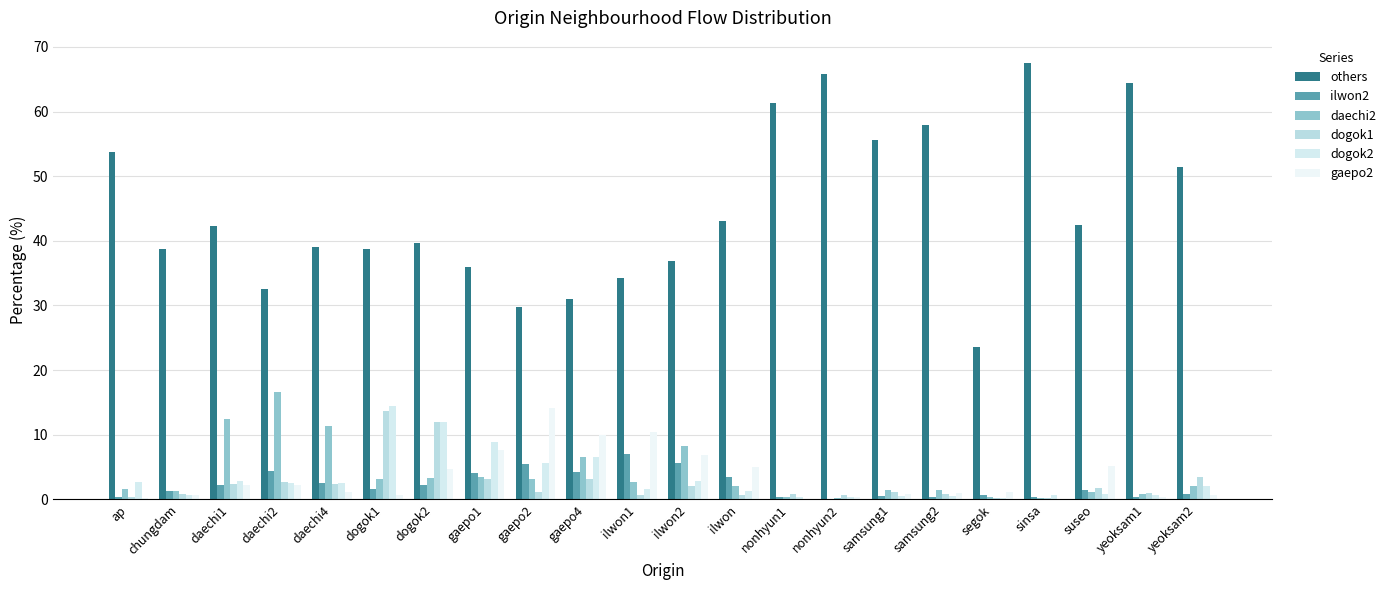

What is the sum of all daechi2 values?

84.1